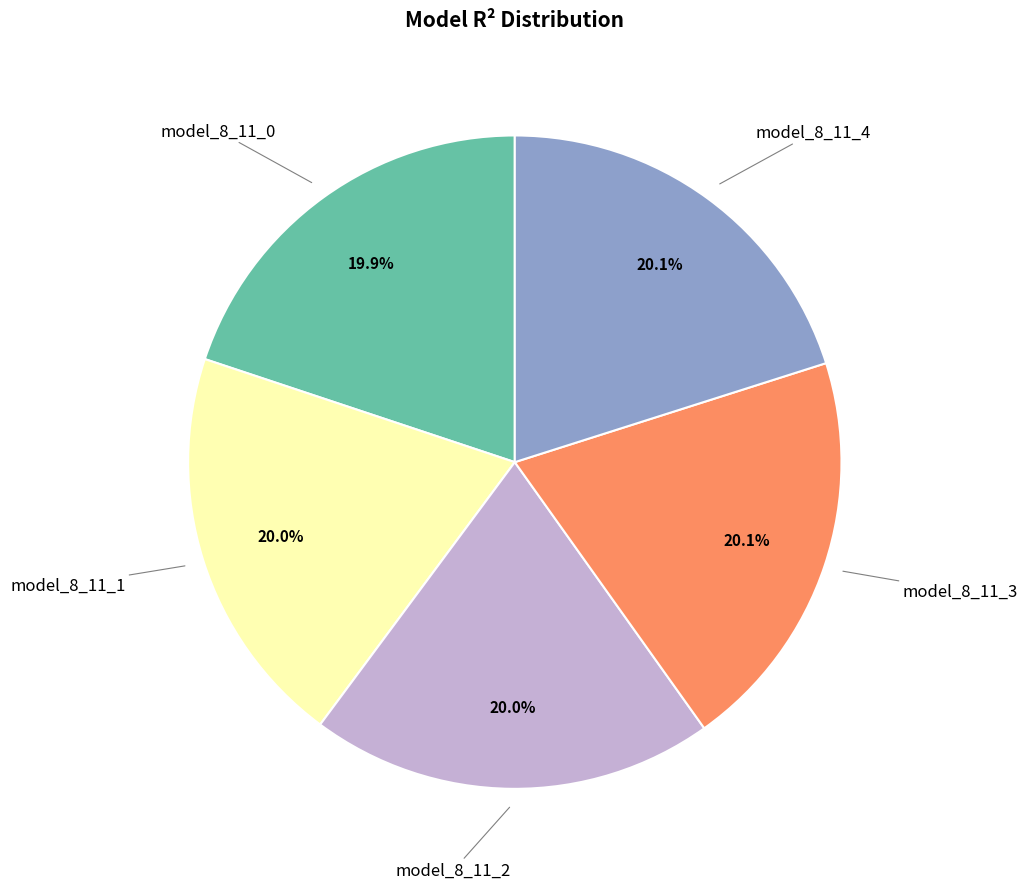

Is there any slice that represents more than half of the pie?

No